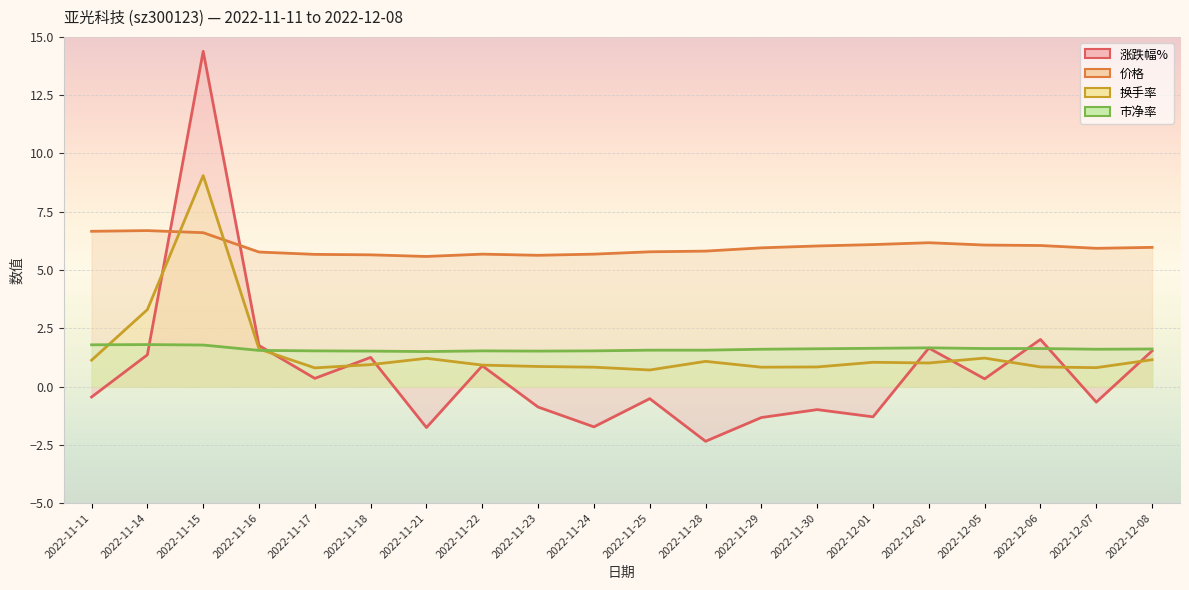

What is the label of the 20th point from the left?

2022-12-08